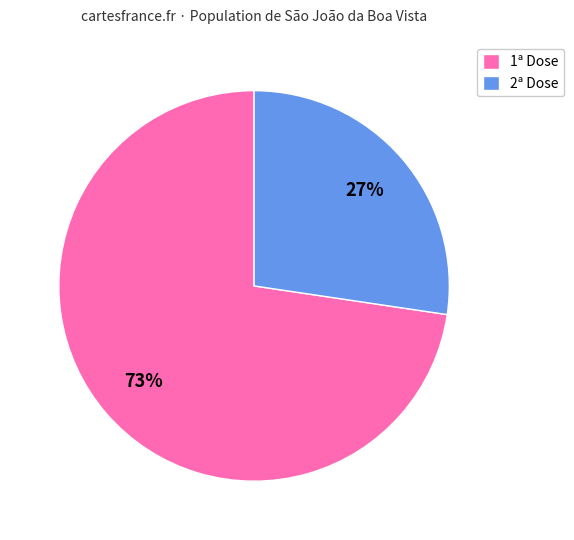

Does any single category account for the majority?

Yes